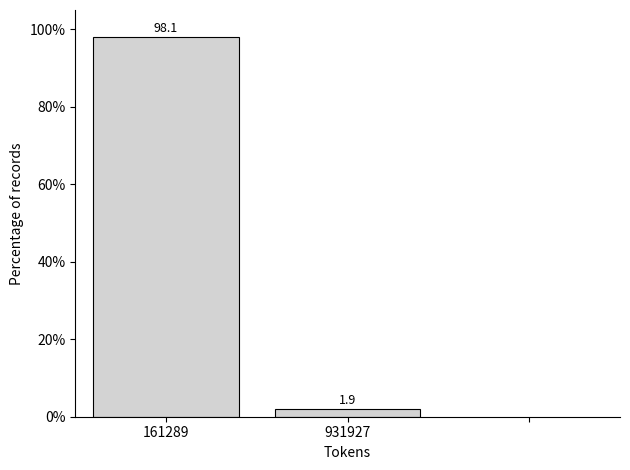

Reading right to left, extract all data points from this chart.

1.9	98.1